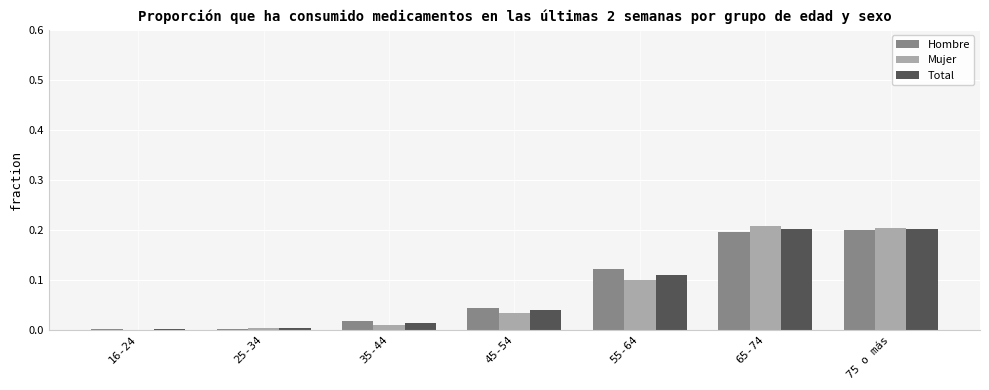

What is the sum of all Total values?

0.6